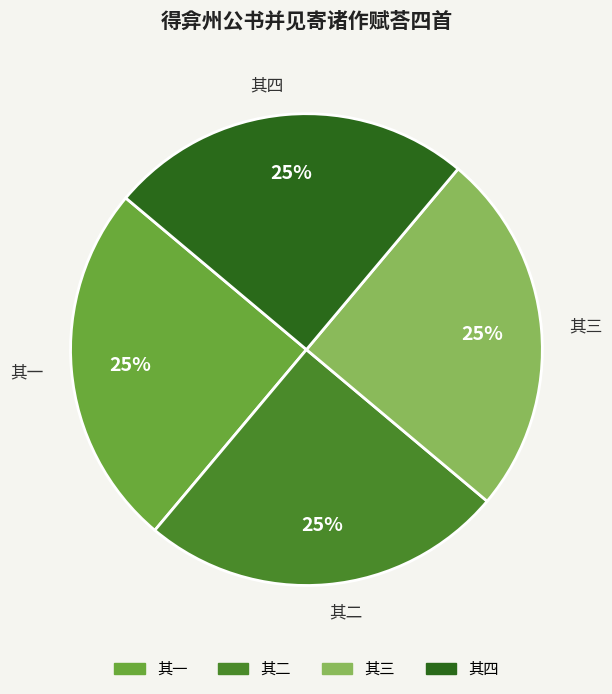

Is it true that 其二 is 25% of the pie?

True